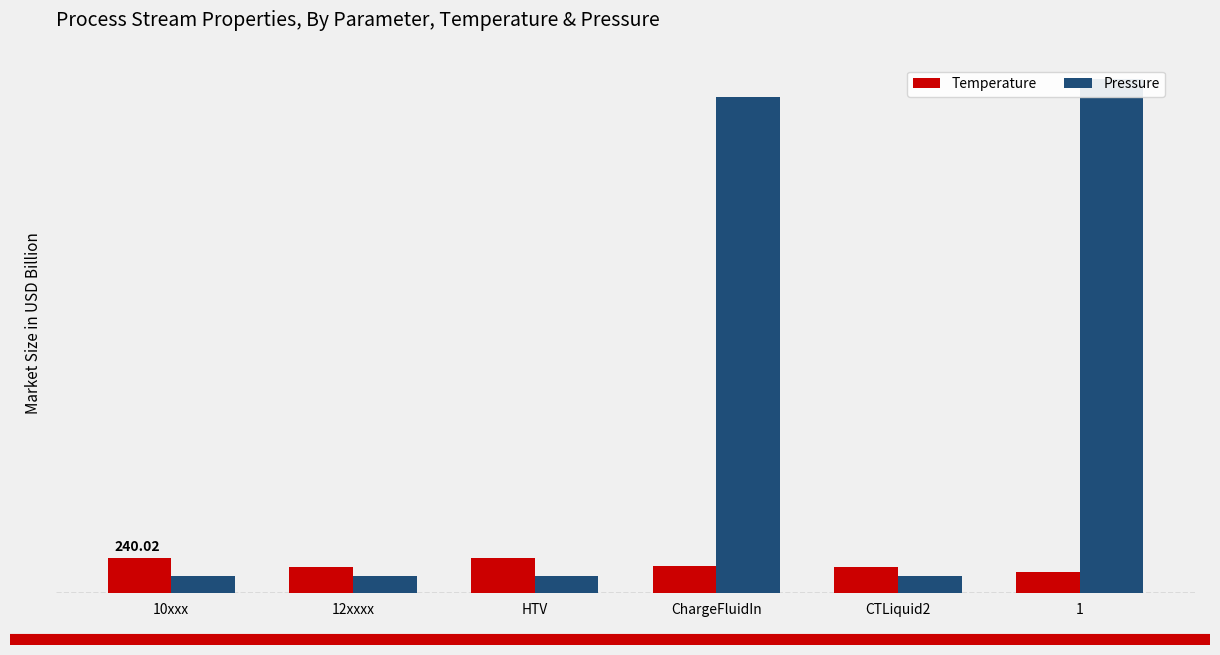

Reading left to right, extract all data points from this chart.

Temperature: 240.0	180.0	240.0	185.0	180.0	148.9
Pressure: 120.0	120.0	120.0	3398.0	120.0	3519.1